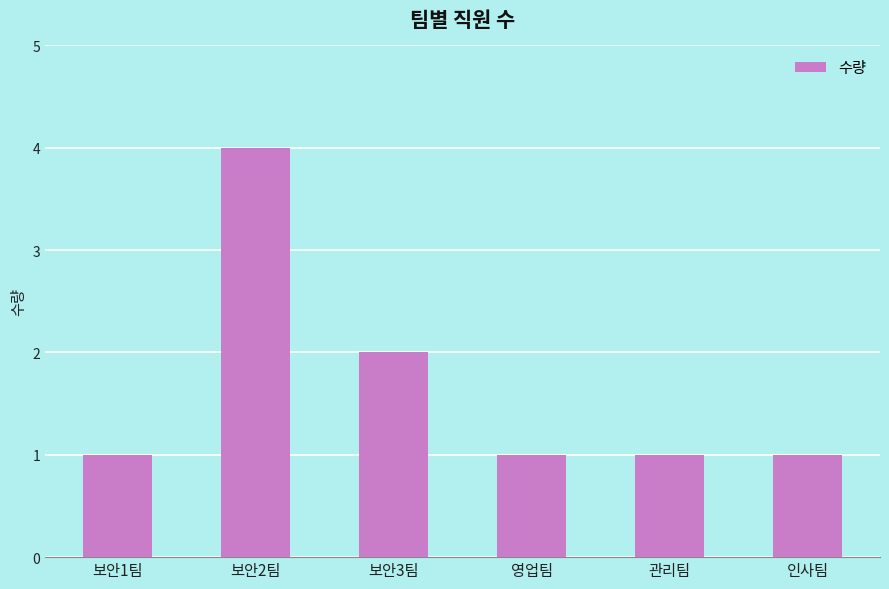

Is it true that the value at 보안3팀 is 2?

True